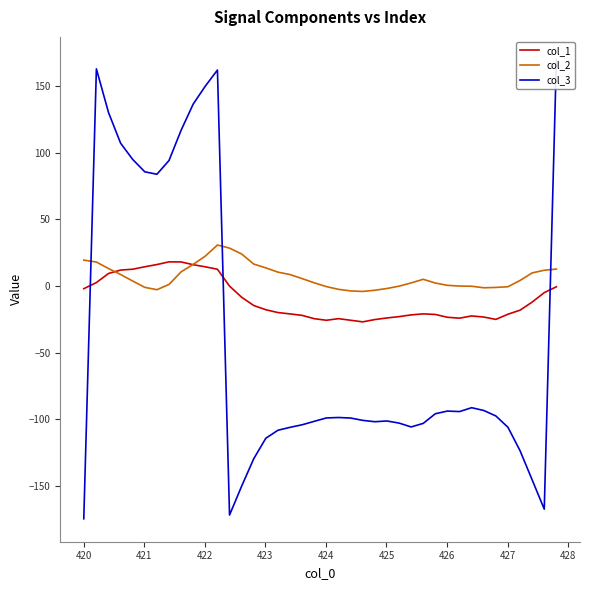

Reading left to right, transcribe all the data shown in this chart.

col_1: -2.0	2.7	9.5	12.0	12.7	14.5	16.2	18.2	18.1	16.0	14.5	12.6	-0.0	-8.4	-14.6	-17.8	-19.9	-20.9	-22.0	-24.5	-25.7	-24.5	-25.6	-26.9	-25.1	-23.9	-22.9	-21.6	-20.8	-21.3	-23.4	-24.1	-22.4	-23.2	-25.0	-21.1	-18.1	-12.0	-4.9	-0.5
col_2: 19.5	18.1	13.2	8.7	3.8	-1.0	-2.7	1.2	10.7	16.3	22.5	30.9	28.5	24.1	16.5	13.7	10.5	8.6	5.6	2.4	-0.4	-2.4	-3.6	-4.0	-3.1	-1.8	-0.1	2.4	5.1	2.3	0.6	0.0	-0.1	-1.3	-1.0	-0.5	4.2	9.9	11.9	12.8
col_3: -174.7	163.1	130.3	107.3	95.1	85.8	84.0	94.3	117.0	136.7	150.1	162.2	-171.9	-150.2	-129.6	-114.2	-108.2	-106.0	-104.1	-101.5	-99.0	-98.7	-99.0	-100.8	-101.8	-101.3	-102.8	-105.7	-103.1	-95.8	-93.8	-94.2	-91.3	-93.4	-97.5	-106.0	-123.6	-145.5	-167.5	169.8